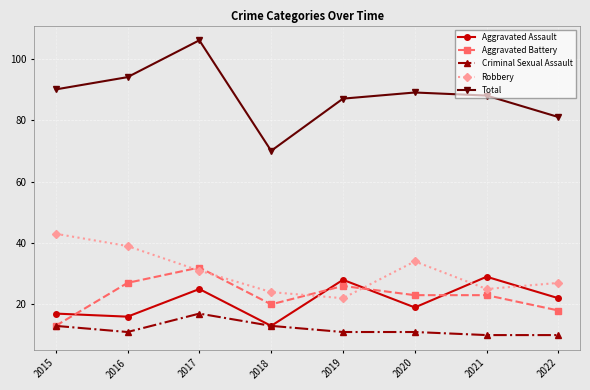

How many interior local valleys does the Robbery series have?

2